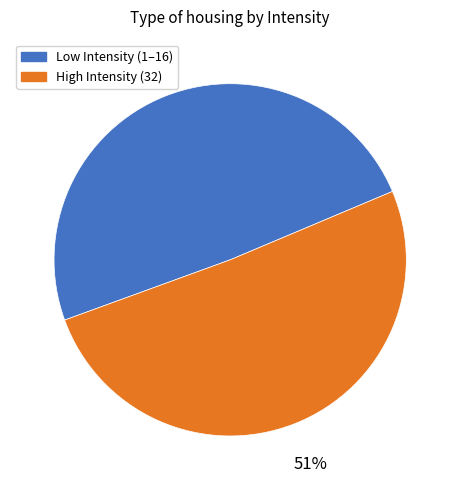

To the nearest percent, what percentage of the pie is Low Intensity (1–16)?

49%